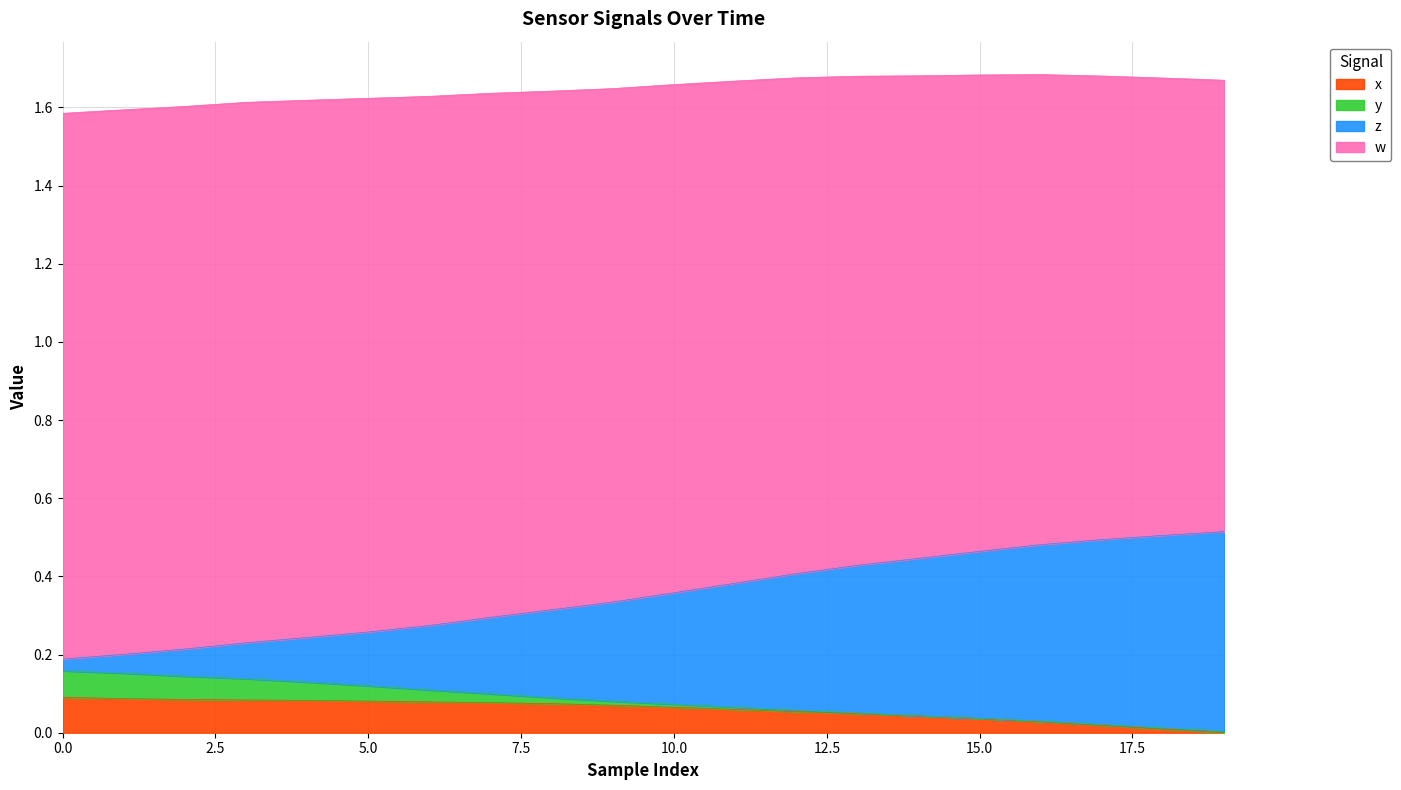

What are all the series names shown in the legend?

x, y, z, w